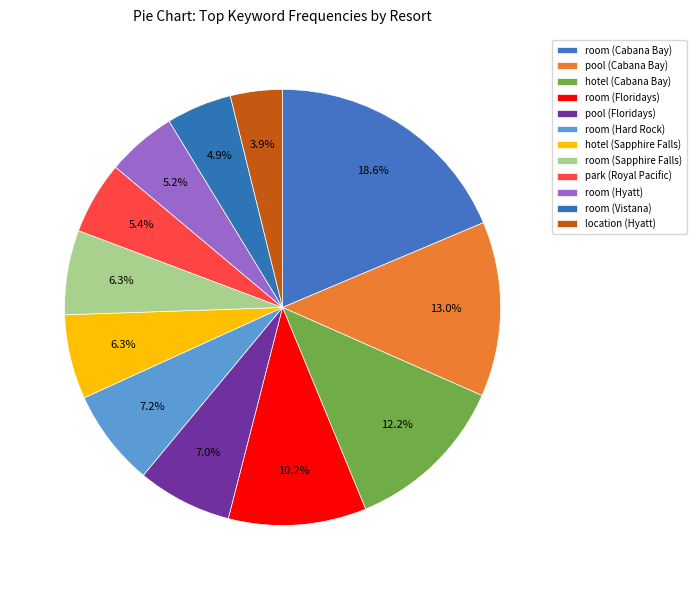

Rank the categories by value from highest to lowest.

room (Cabana Bay), pool (Cabana Bay), hotel (Cabana Bay), room (Floridays), room (Hard Rock), pool (Floridays), hotel (Sapphire Falls), room (Sapphire Falls), park (Royal Pacific), room (Hyatt), room (Vistana), location (Hyatt)